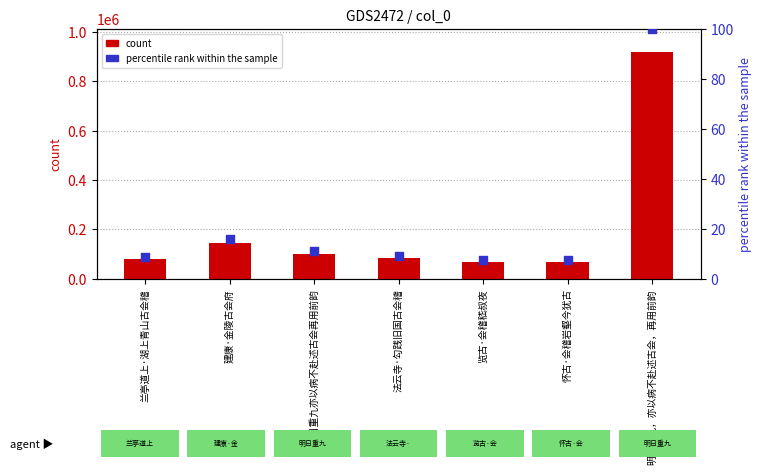

At how many categories does at least one series exceed 757198?

1